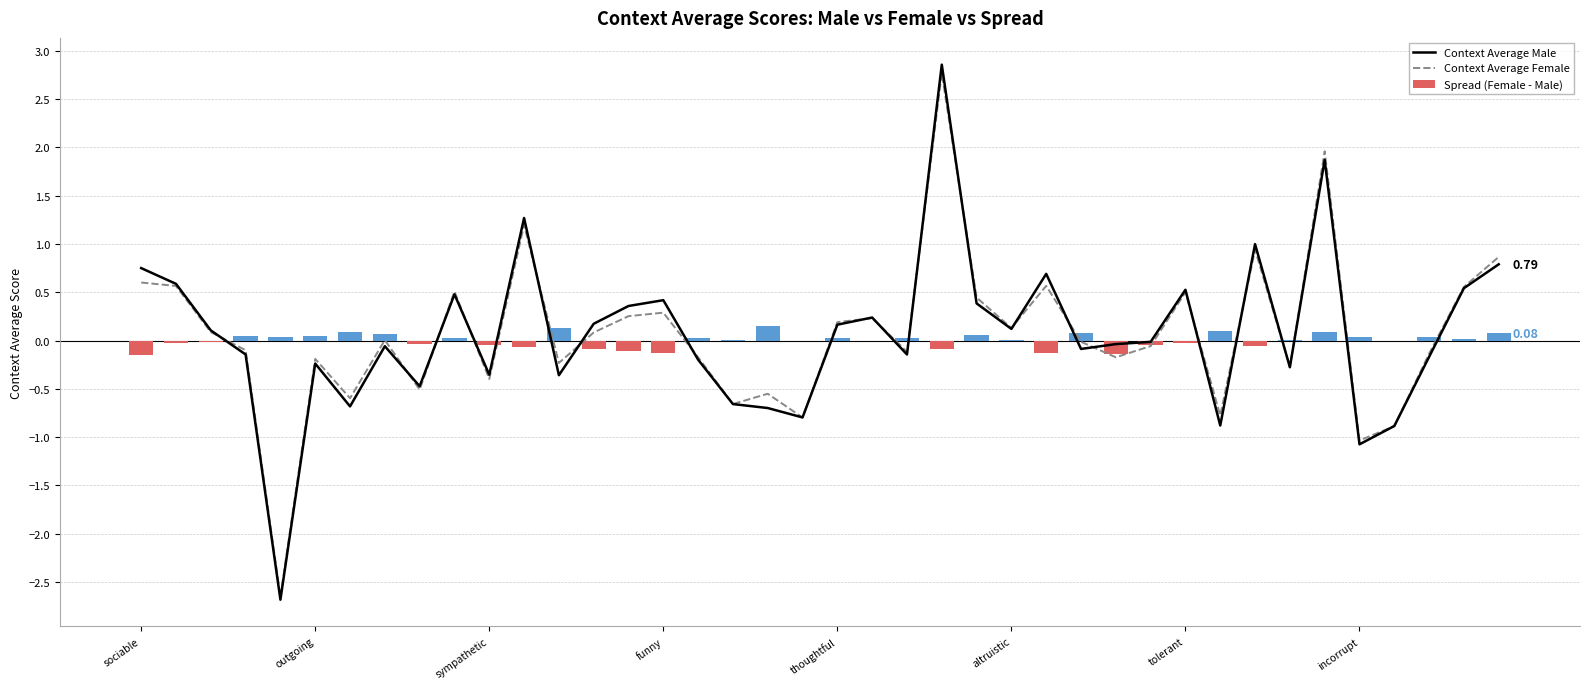

What is the difference between the second highest and second lowest values in the Context Average Female series?

3.0